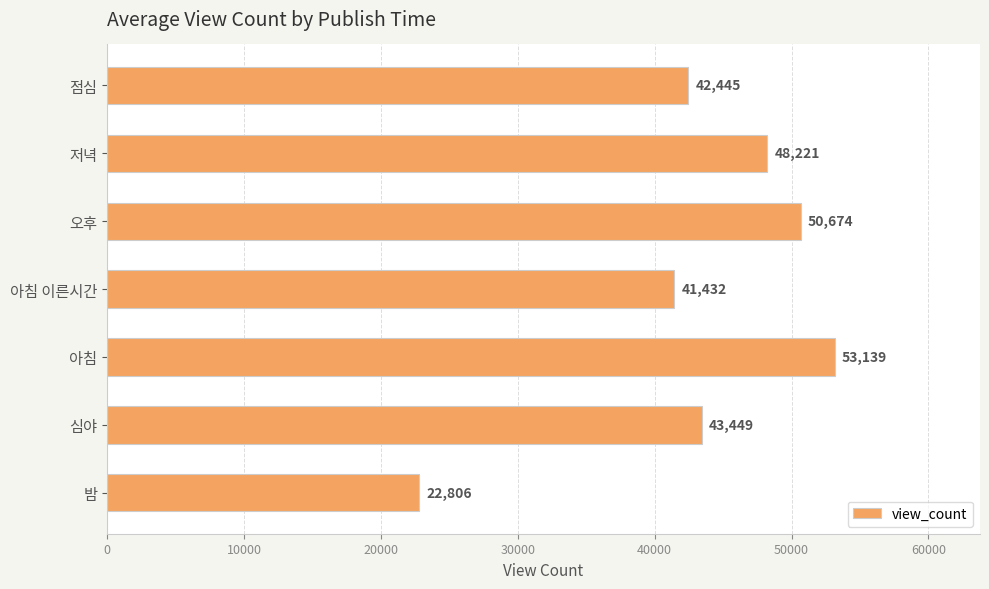

List the labels in order of value, smallest first.

밤, 아침 이른시간, 점심, 심야, 저녁, 오후, 아침